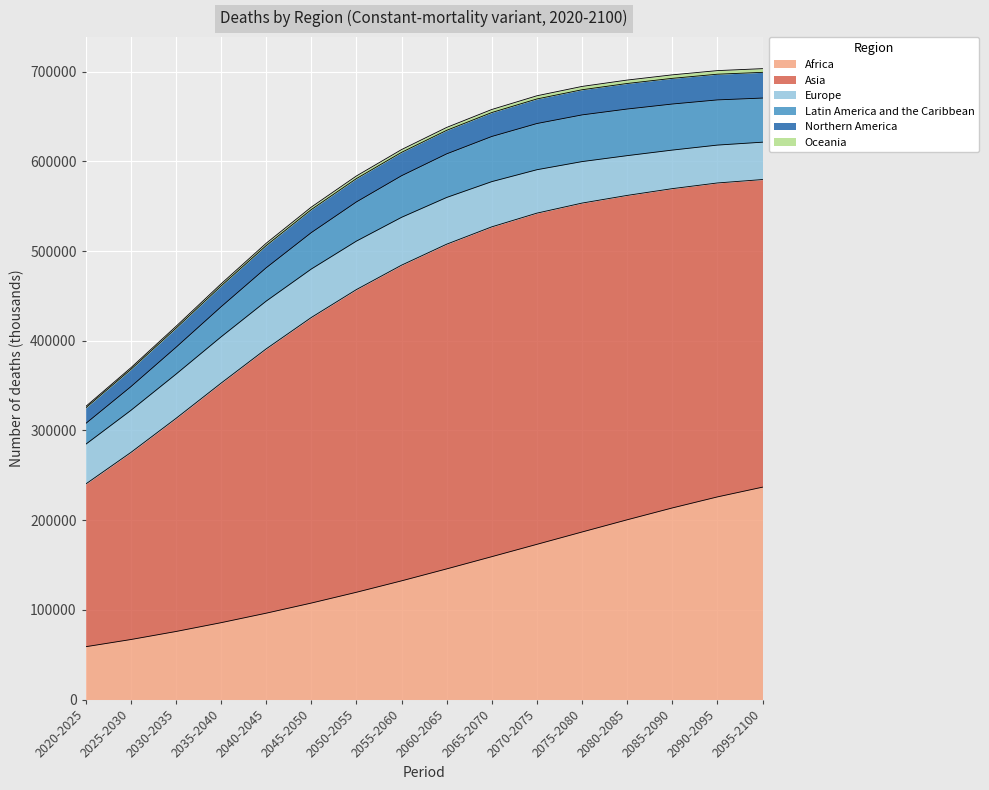

How many categories are shown in the chart?

16